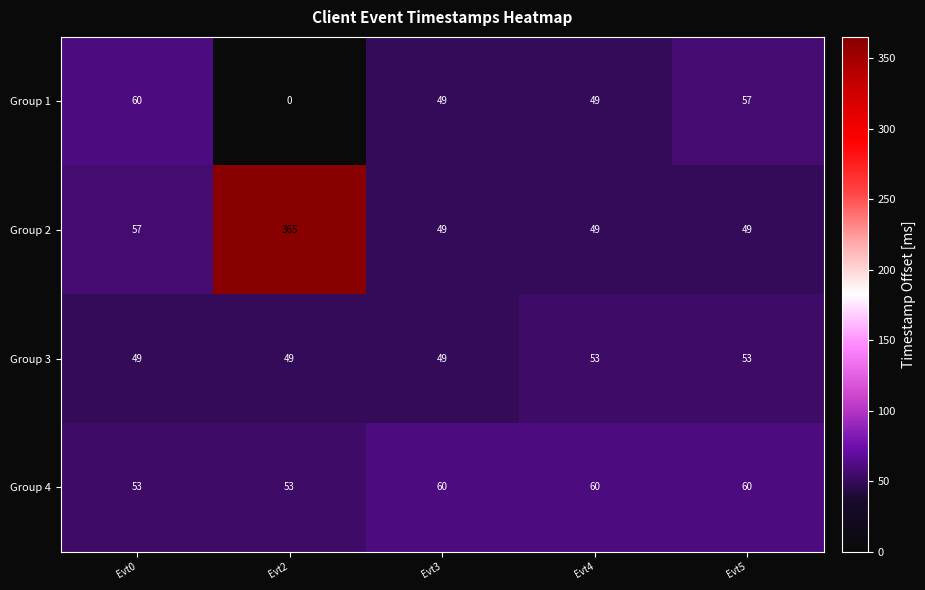

Rank the series at Evt0 from highest to lowest value.

Group 1, Group 2, Group 4, Group 3